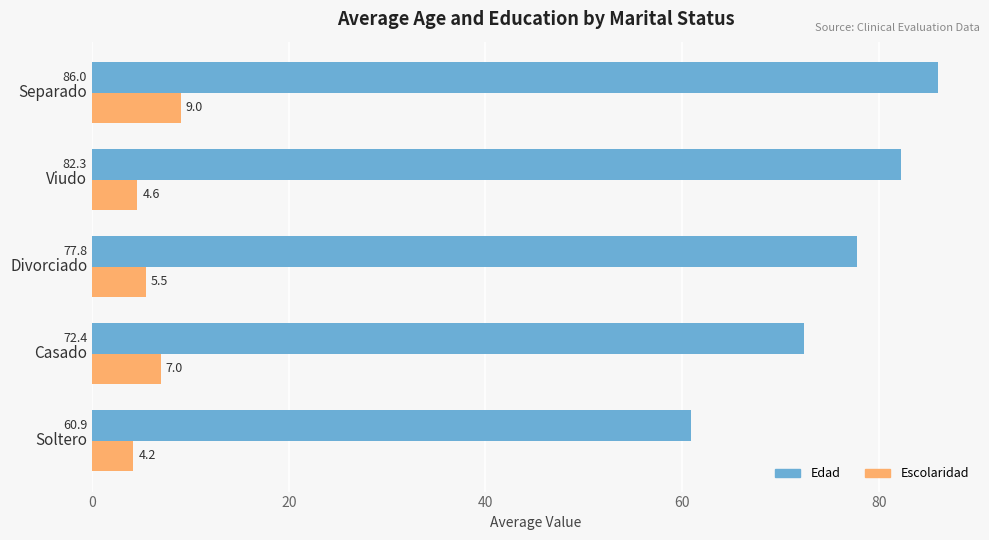

Which series has the widest spread of values?

Edad